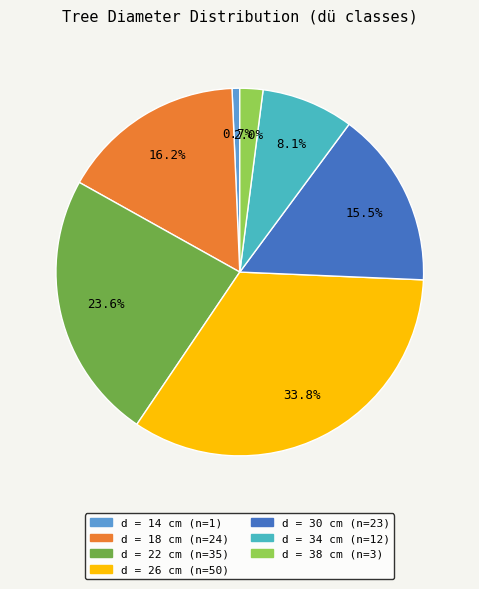

Is there any slice that represents more than half of the pie?

No